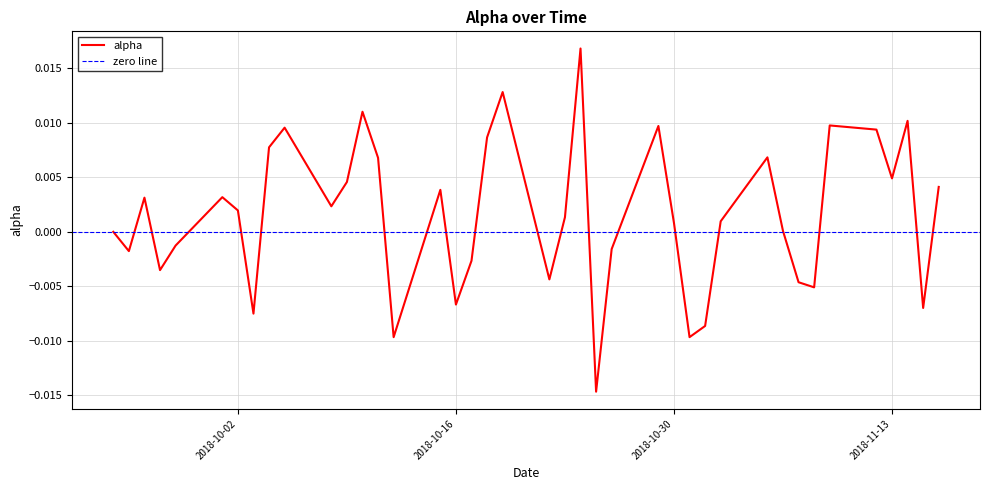

At which category does the data reach its first local peak?

2018-09-26